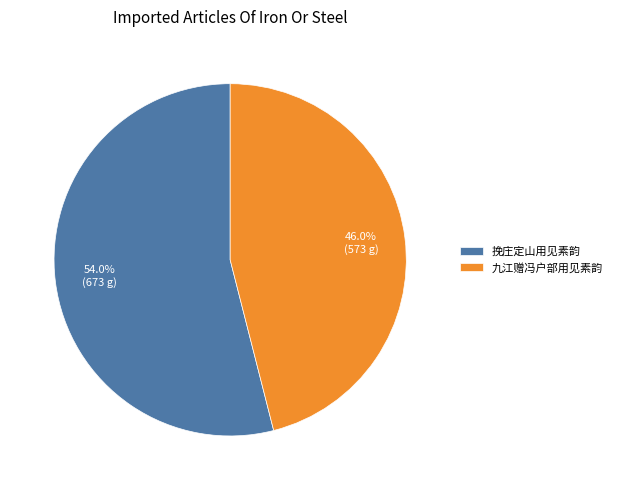

Is there any slice that represents more than half of the pie?

Yes